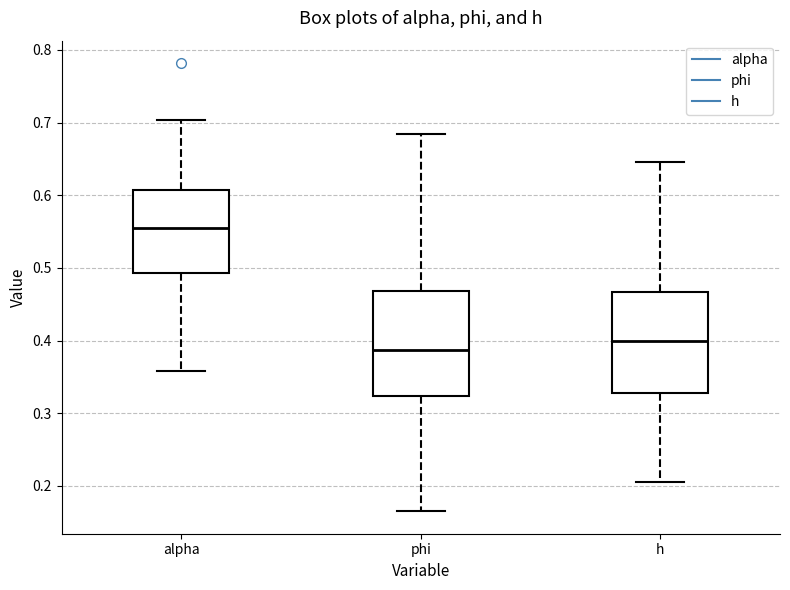

Reading left to right, transcribe this box plot: for each box, give where its median line is, the range the box spans, and where its two whiskers end, as read against the y-axis. The values are not printed on the chart, so give them approximately, as read against the axis.

alpha: median 0.55, box 0.49 to 0.61, whiskers 0.36 to 0.70
phi: median 0.39, box 0.32 to 0.47, whiskers 0.17 to 0.68
h: median 0.40, box 0.33 to 0.47, whiskers 0.21 to 0.65